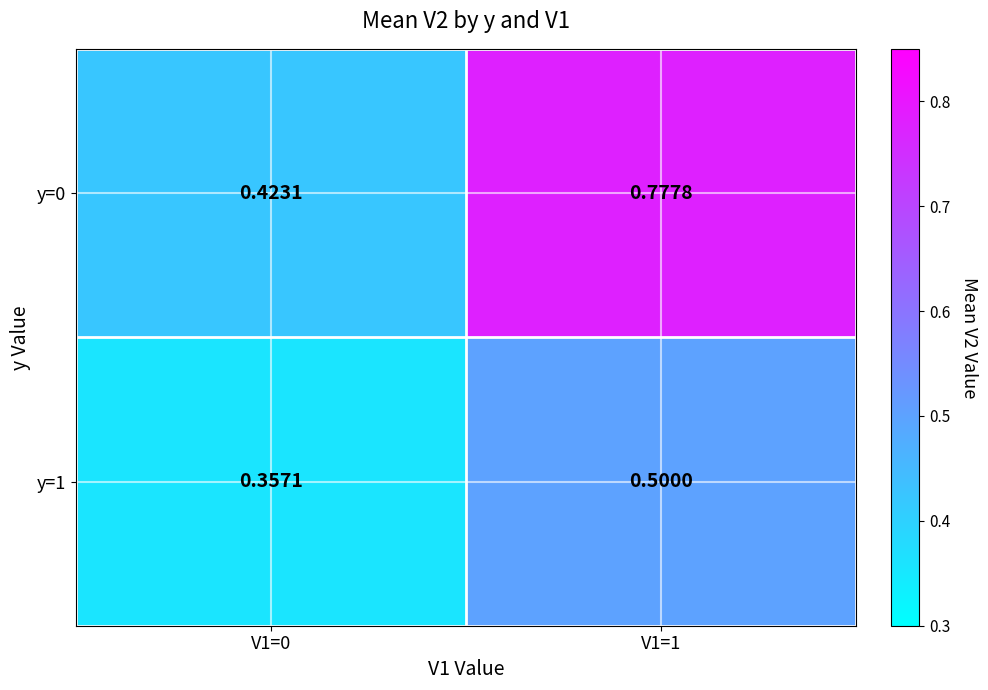

Is the value of y=1 at V1=1 greater than the value of y=0 at V1=1?

No